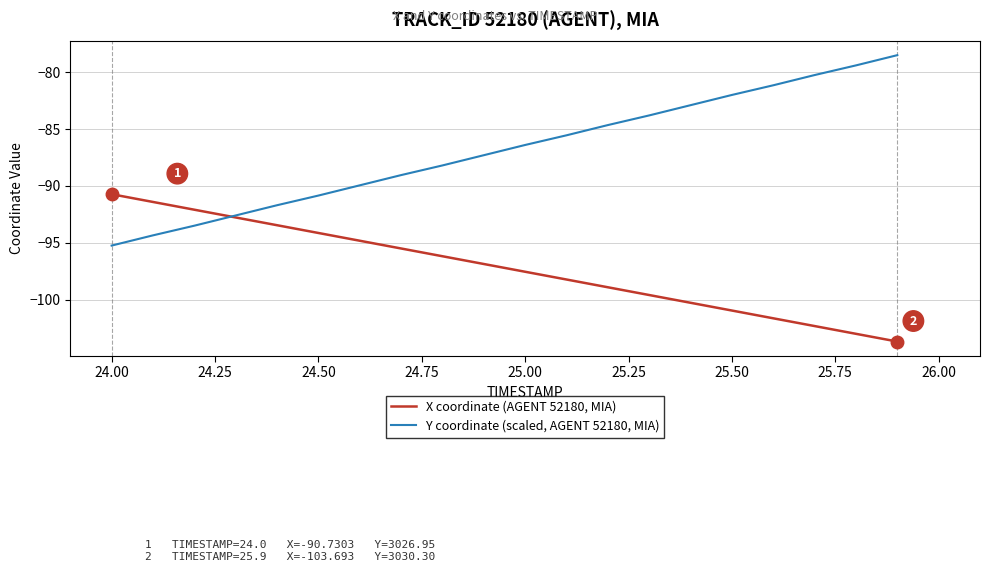

After their last crossing, which series has the higher values: X coordinate (AGENT 52180, MIA) or Y coordinate (scaled, AGENT 52180, MIA)?

Y coordinate (scaled, AGENT 52180, MIA)